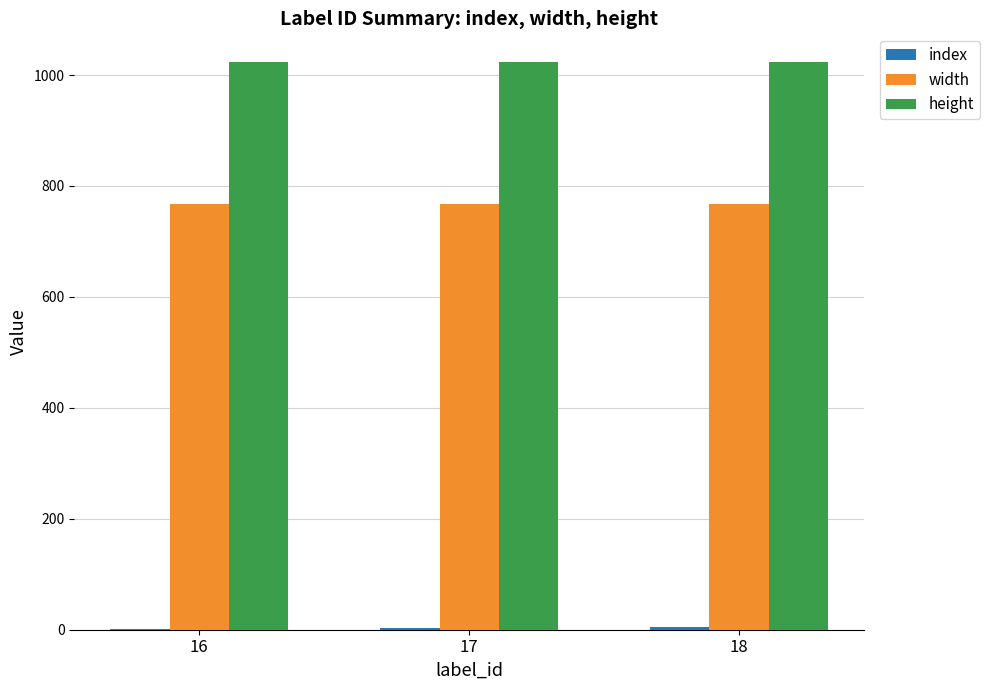

What is the sum of the width values at 17 and 16?

1536.0